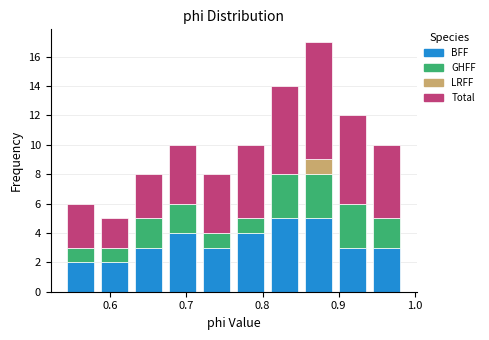

Reading left to right, list every stacked bar in this chart as the range it spans on the x-axis followed by its total height. Neither the bar edges nor the heights are printed on the chart, so give them approximately, as read against the axes.

0.54 to 0.58: 6
0.58 to 0.63: 5
0.63 to 0.67: 8
0.67 to 0.72: 10
0.72 to 0.76: 8
0.76 to 0.81: 10
0.81 to 0.85: 14
0.85 to 0.90: 17
0.90 to 0.94: 12
0.94 to 0.99: 10